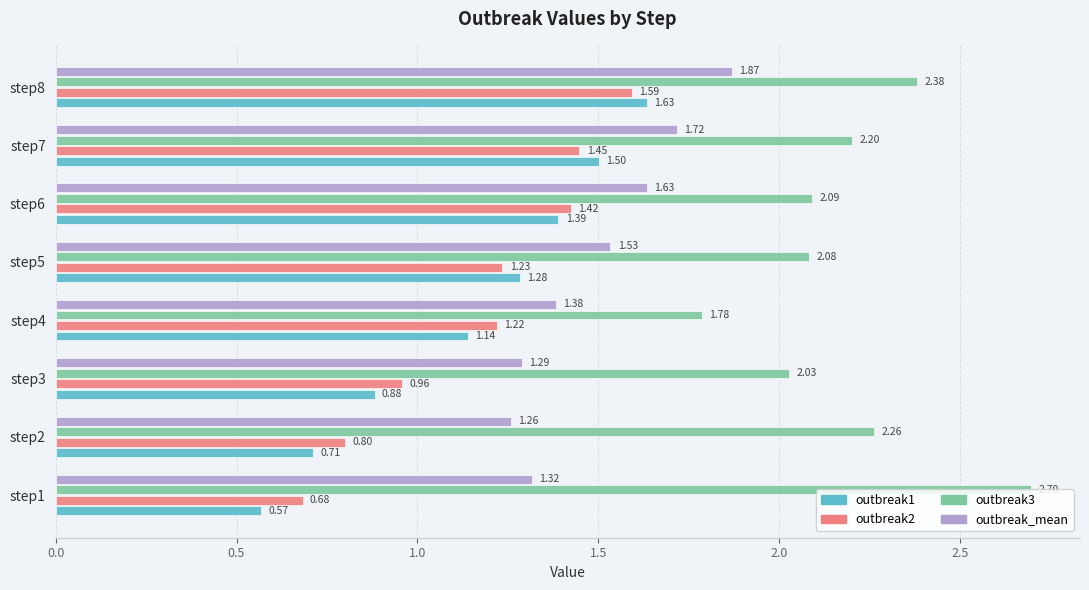

What is the average value of the outbreak_mean series?

1.5